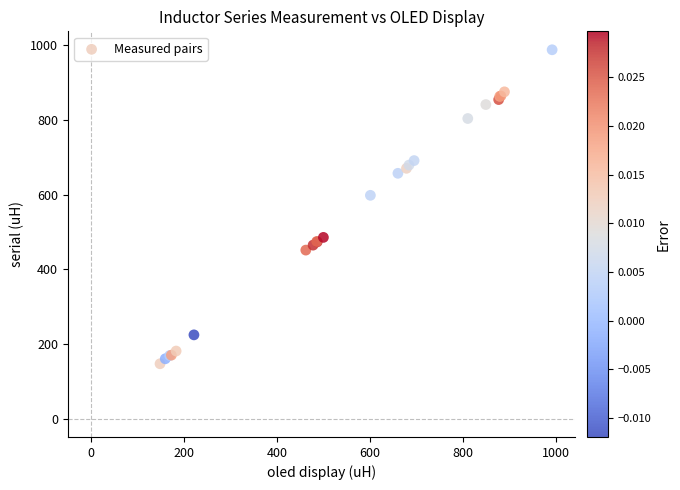

What Y value in the scatter plot is closest to 567?

598.1